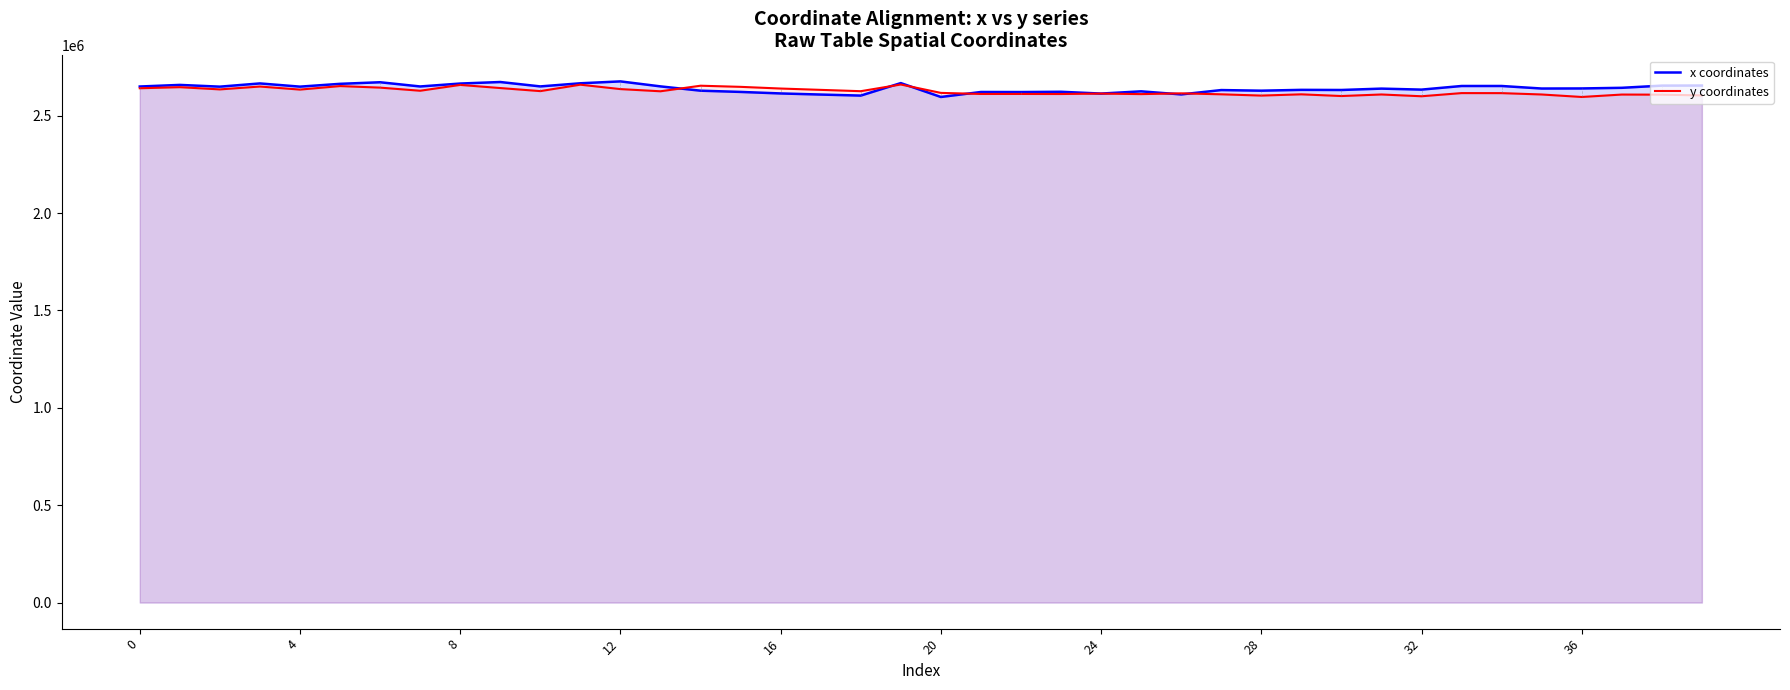

Reading right to left, transcribe all the data shown in this chart.

x coordinates: 2655071.1	2654584.8	2643349.9	2640079.6	2639666.7	2652721.2	2652674.9	2634084.3	2639211.6	2632170.8	2632813.4	2628635.3	2631779.5	2609407.7	2625227.6	2613735.8	2622967.5	2621553.4	2621865.0	2596301.0	2667611.2	2603411.8	2608741.4	2614426.8	2622219.8	2628600.8	2650678.6	2676301.0	2666614.4	2650543.2	2673118.6	2665286.8	2650238.6	2671891.5	2663791.6	2649348.2	2665863.7	2649253.1	2658249.3	2650050.6
y coordinates: 2604266.4	2608170.1	2608707.5	2596301.0	2609088.9	2616000.3	2616194.7	2599971.4	2609136.1	2601129.3	2609877.6	2603458.8	2609999.0	2614908.7	2611019.1	2613686.3	2611495.2	2611793.0	2611727.4	2617262.3	2660301.0	2626003.0	2632788.5	2639633.0	2648286.7	2654125.8	2625517.2	2636728.9	2659407.5	2626368.5	2642128.2	2658203.8	2628283.8	2644311.6	2652260.0	2634200.8	2649918.5	2635146.4	2646608.3	2641068.8